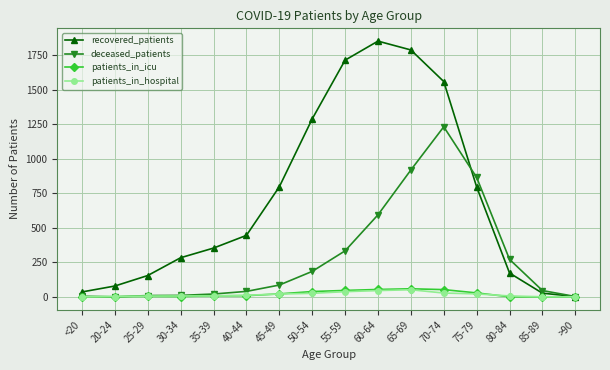

What is the value of the recovered_patients point at the 7th from the left?

798